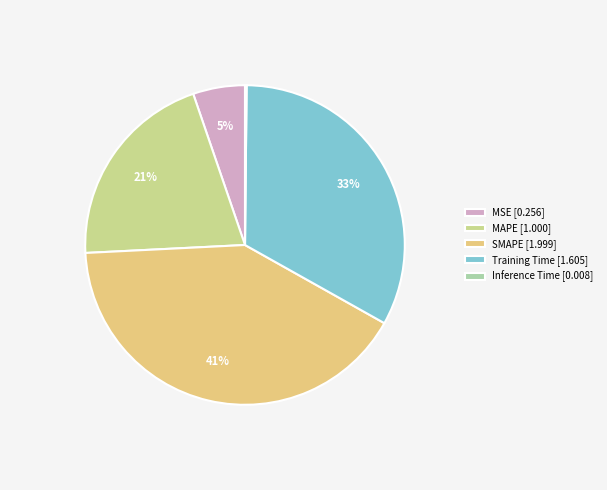

Which has a higher value, Training Time or Inference Time?

Training Time